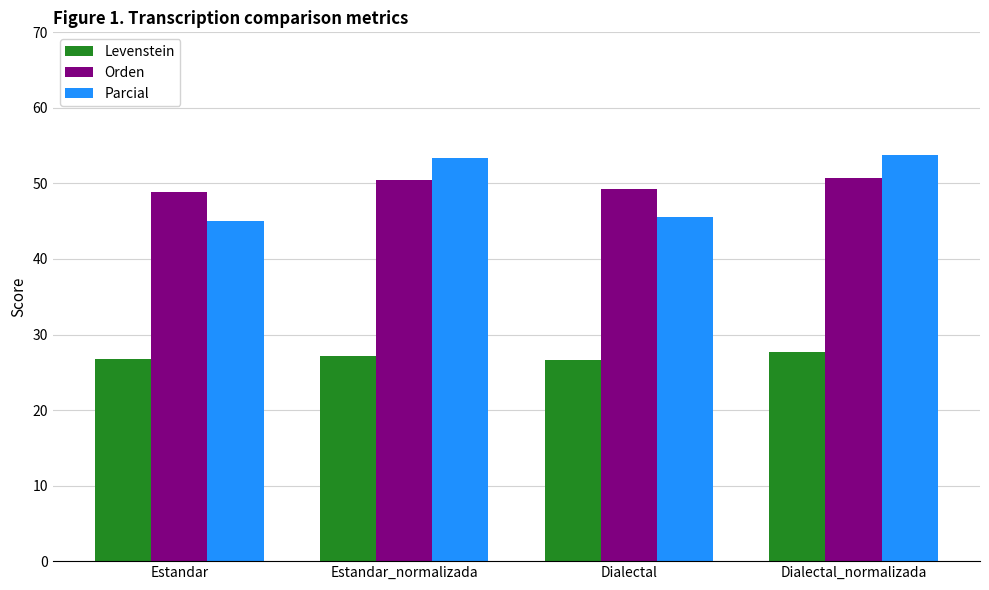

Is it true that Levenstein equals 36.9 at Estandar?

False